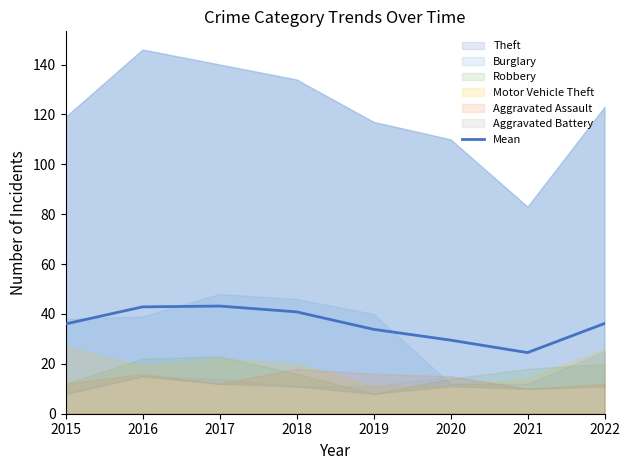

What is the average value?

35.9